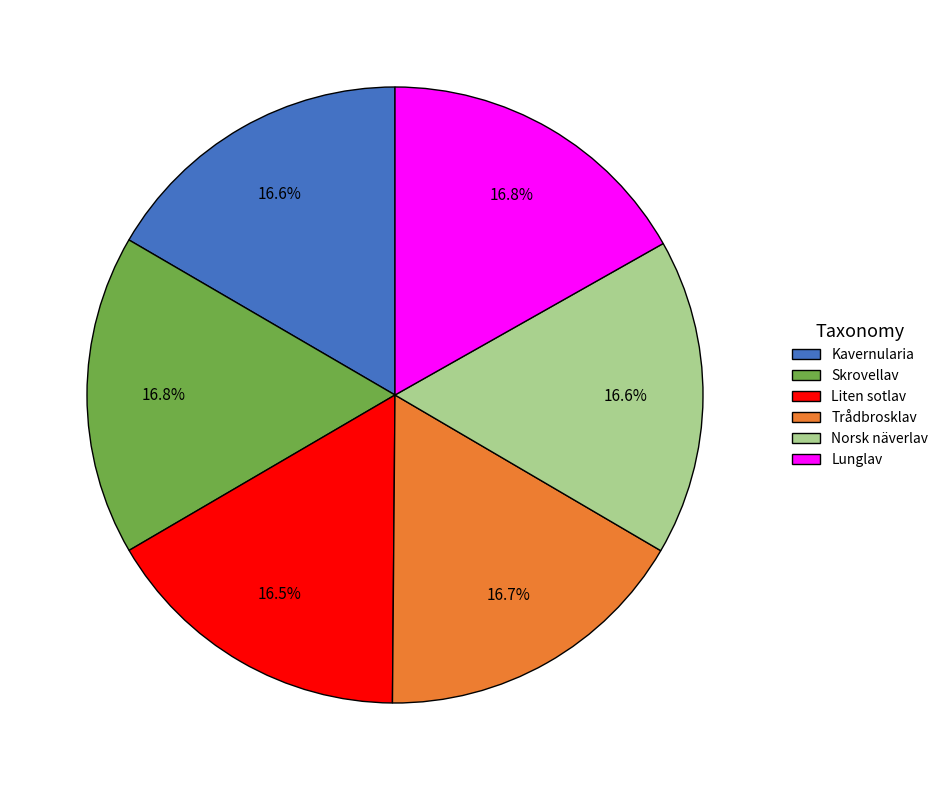

Combined, do Trådbrosklav and Skrovellav account for over 50%?

No